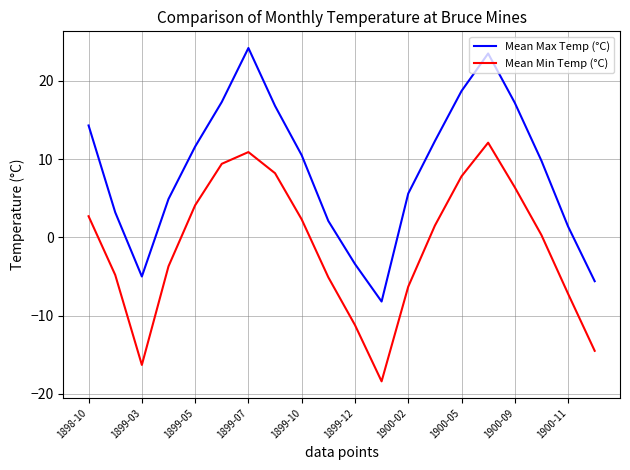

Which series has the largest total across all categories?

Mean Max Temp (°C)